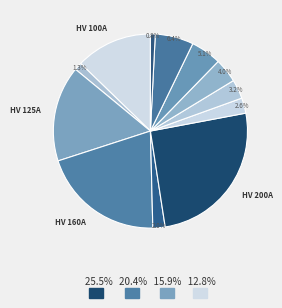

To the nearest percent, what is the average slice percentage?

8%